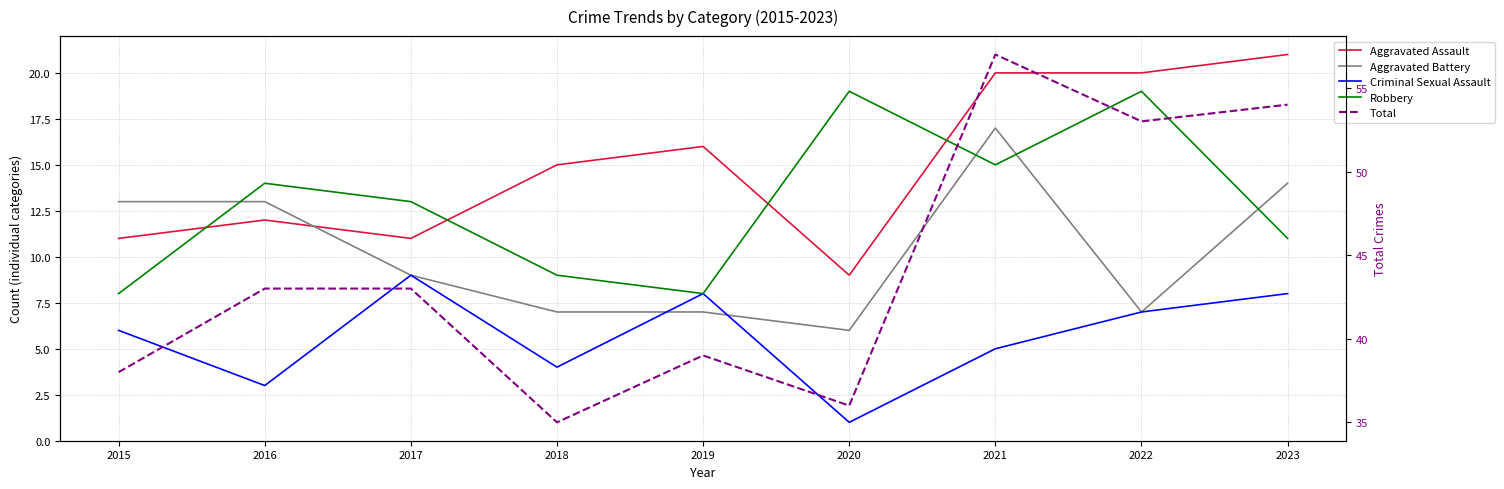

How many data points in Aggravated Assault are less than 15?

4